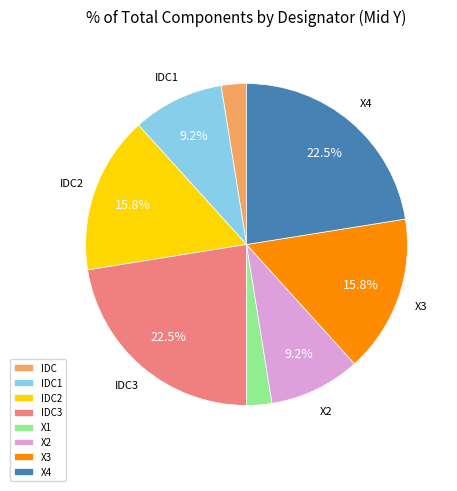

To the nearest percent, what is the difference between the X4 and IDC1 slice percentages?

13%